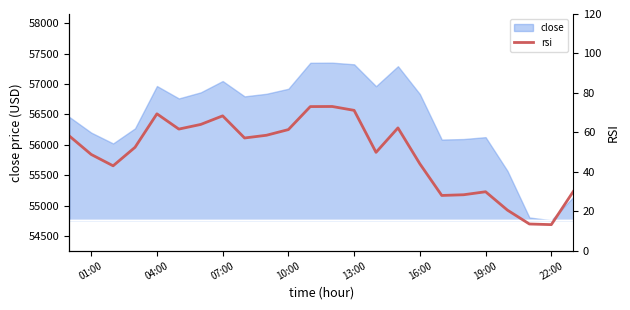

What is the difference between the values at 10 and 10:00?

9.0